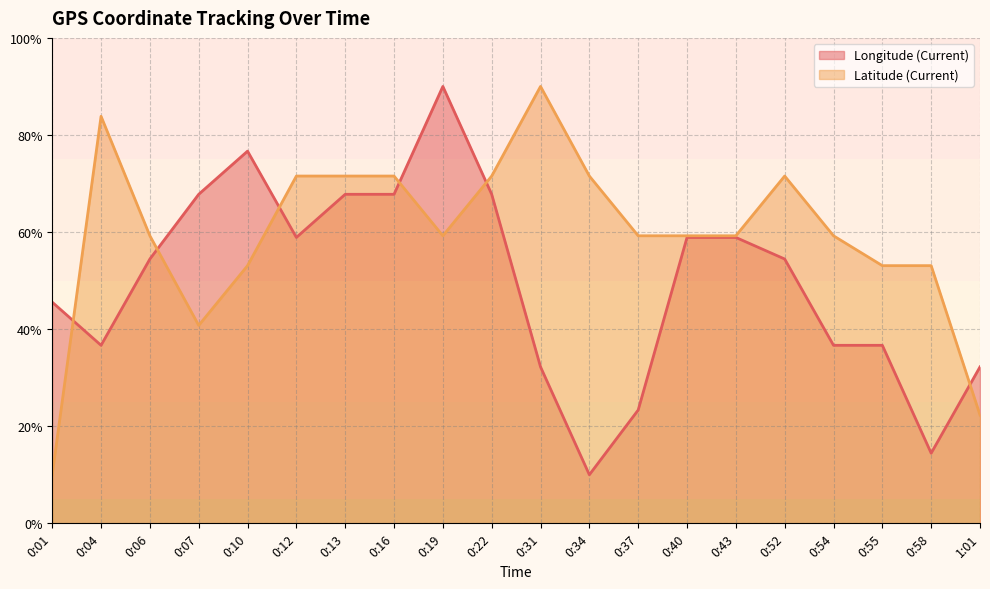

What is the difference between the Longitude (Current) values at 0:52 and 0:43?

4.4